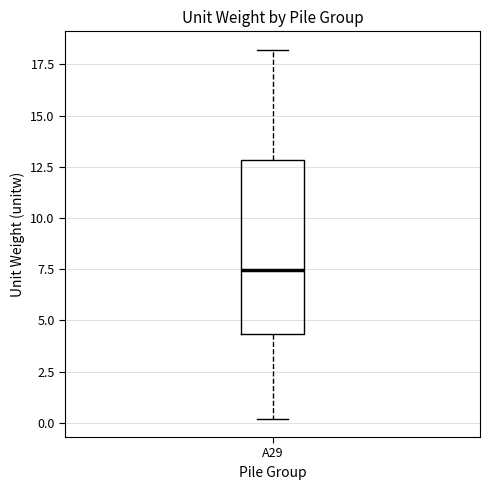

Read this box plot against the y-axis: the position of the median line, the range covered by the box, and the ends of both whiskers. The values are not printed on the chart, so give them approximately, as read against the axis.

median 7.5, box 4.5 to 13.0, whiskers 0.0 to 18.0